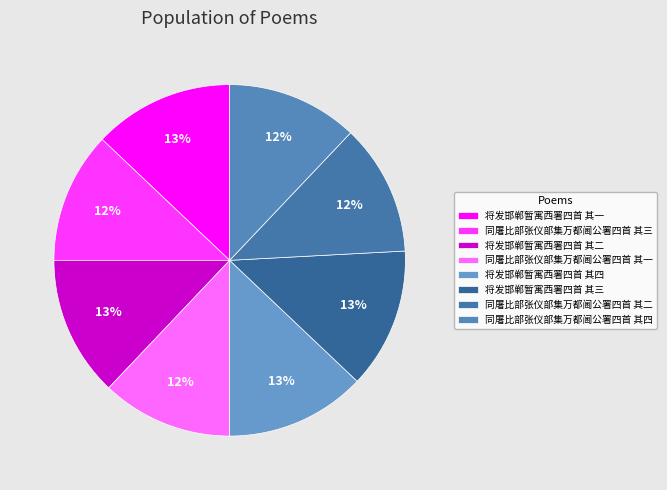

Which has a higher value, 同屠比部张仪部集万都阃公署四首 其四 or 同屠比部张仪部集万都阃公署四首 其二?

同屠比部张仪部集万都阃公署四首 其四